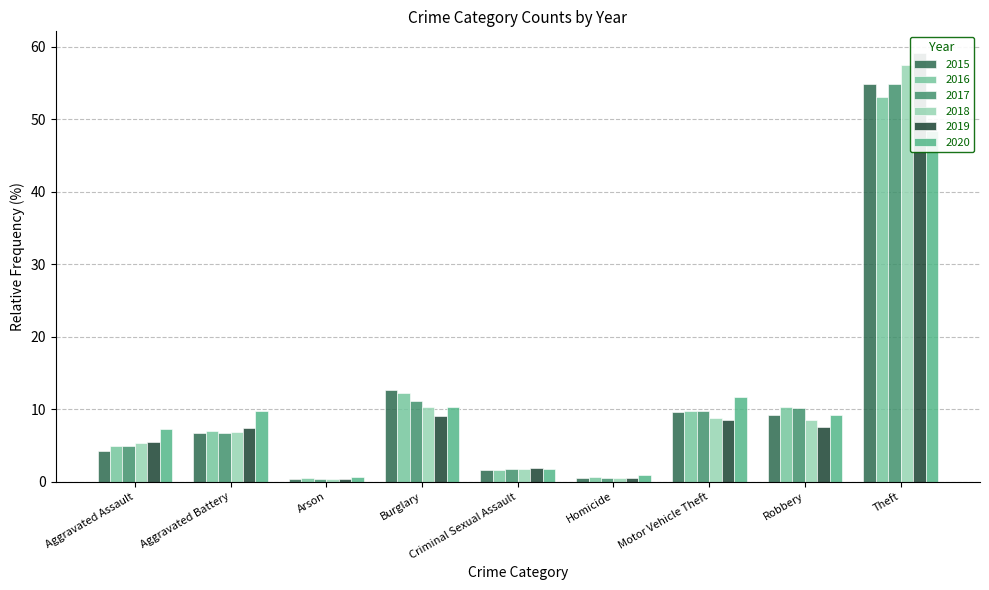

Is it true that 2017 equals 14.4 at Motor Vehicle Theft?

False